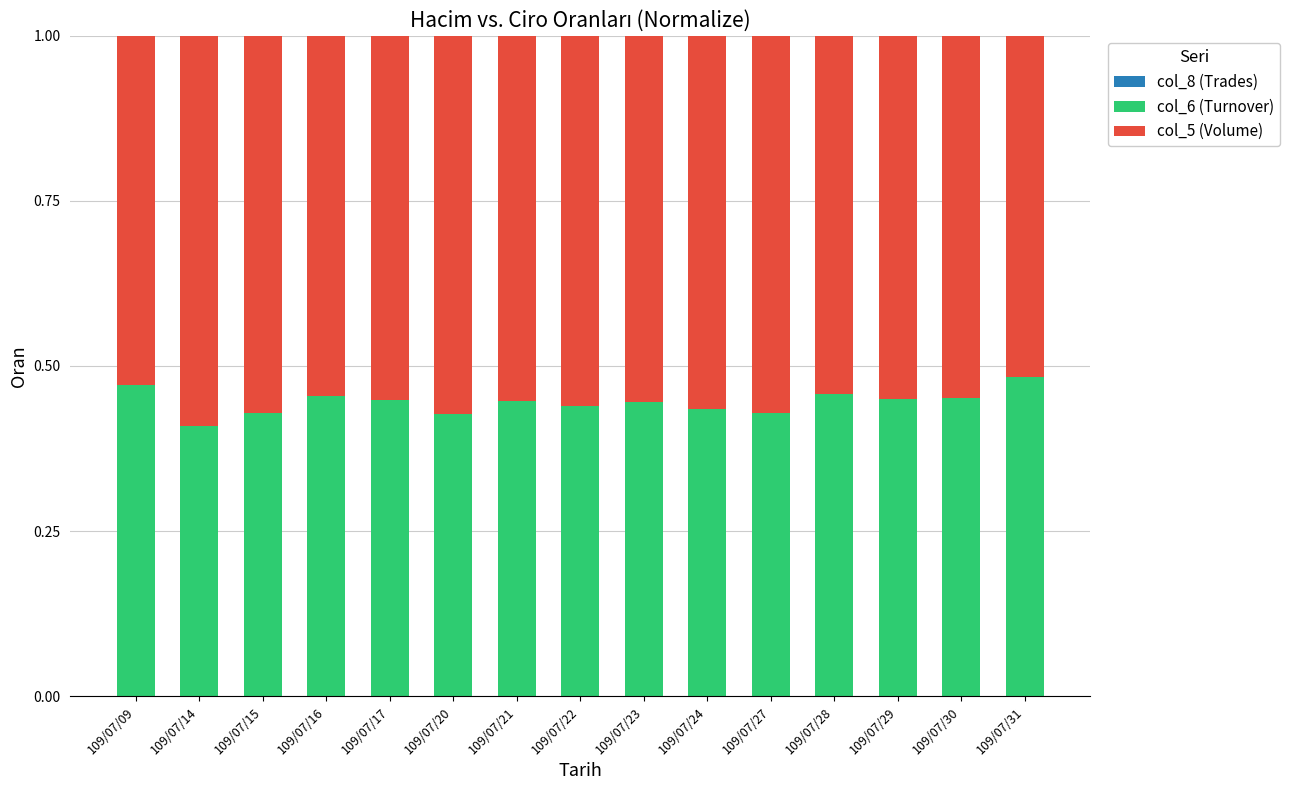

Rank the categories by col_5 (Volume) value from highest to lowest.

109/07/14, 109/07/20, 109/07/15, 109/07/27, 109/07/24, 109/07/22, 109/07/23, 109/07/21, 109/07/17, 109/07/29, 109/07/30, 109/07/16, 109/07/28, 109/07/09, 109/07/31